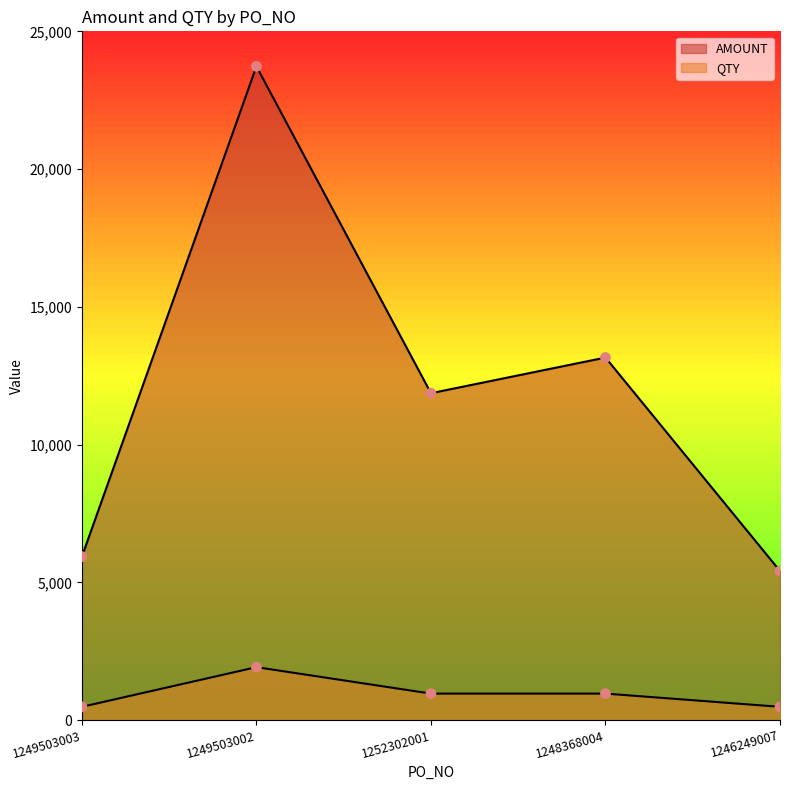

Which series reaches the maximum Y coordinate?

AMOUNT